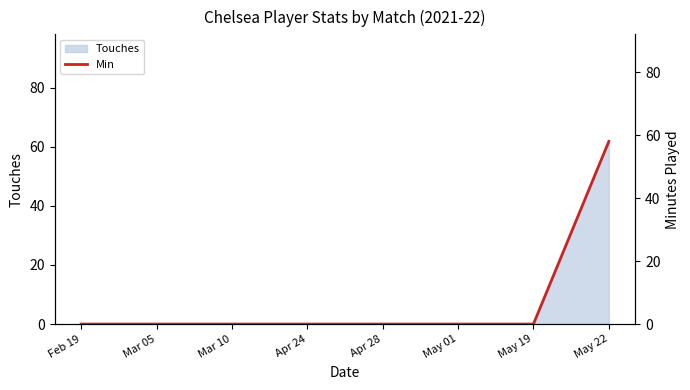

Reading left to right, list all the values displayed in this chart.

Feb 19=0	Mar 05=0	Mar 10=0	Apr 24=0	Apr 28=0	May 01=0	May 19=0	May 22=58